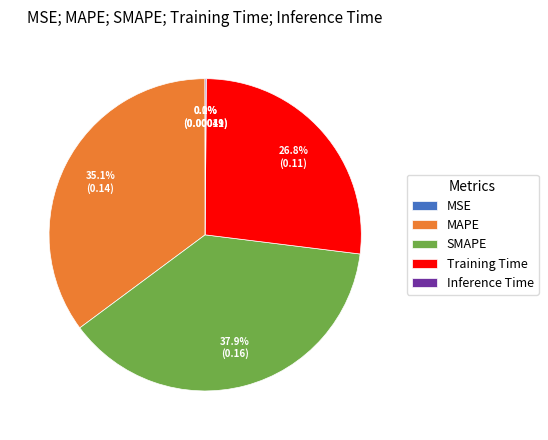

What portion of the pie excludes MAPE?

64.9%